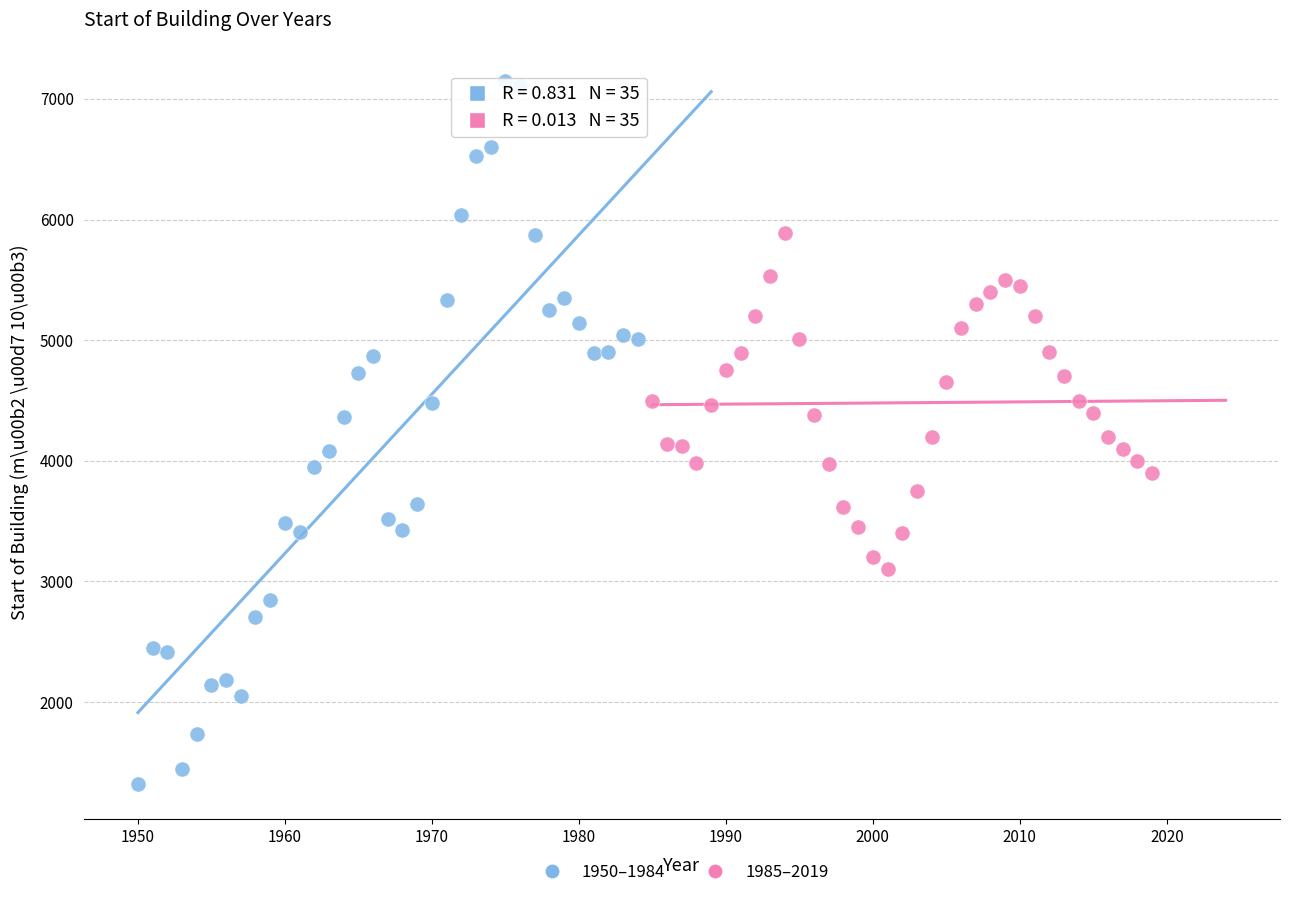

Which series reaches the minimum Y coordinate?

1950–1984